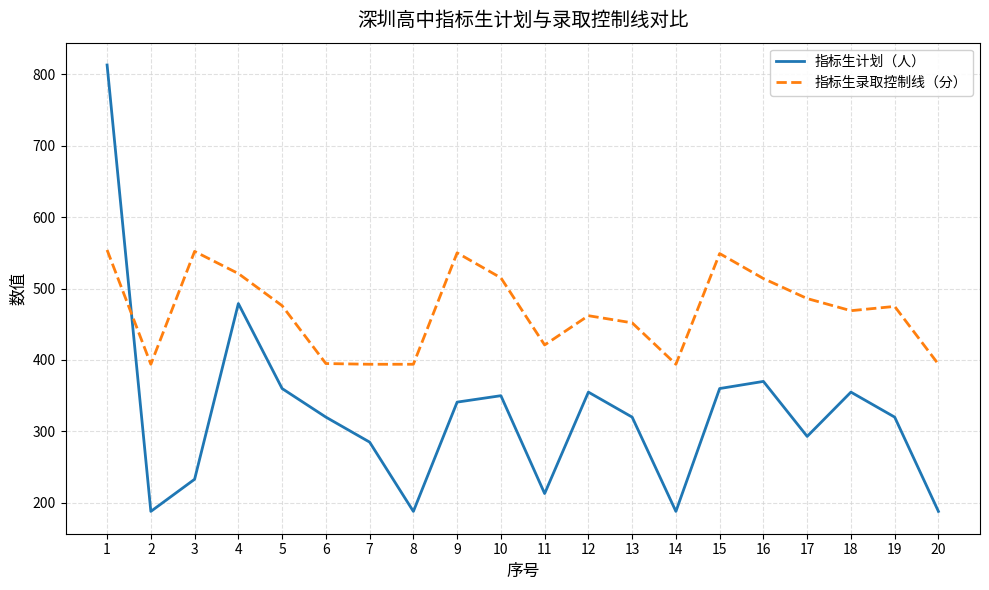

How many values in the 指标生录取控制线（分） series are below 475?

10